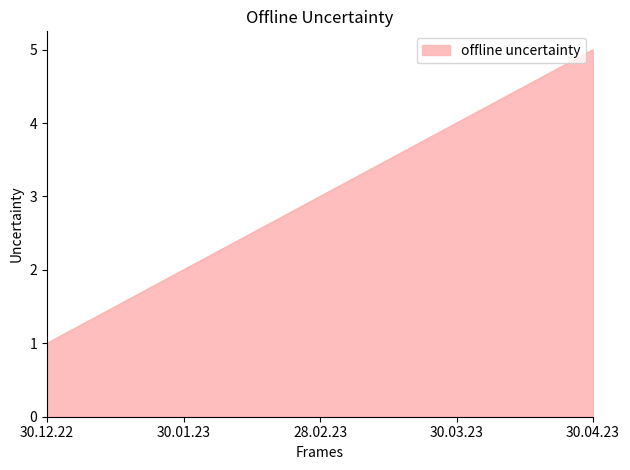

What position from the right is 30.03.23?

2